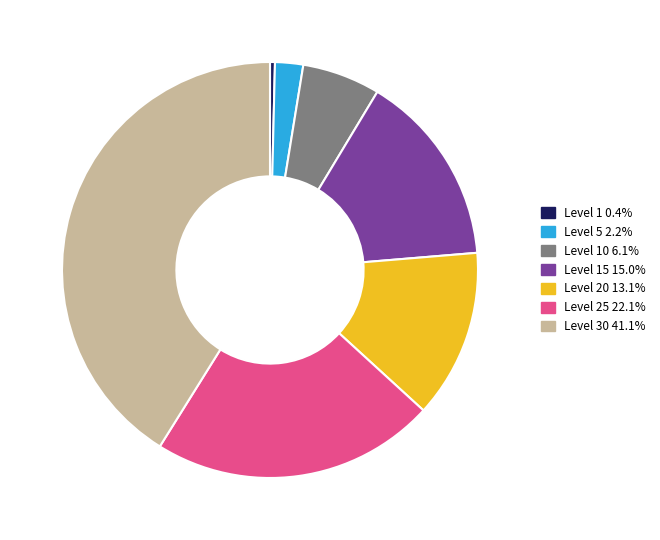

Is there a majority slice in this chart?

No